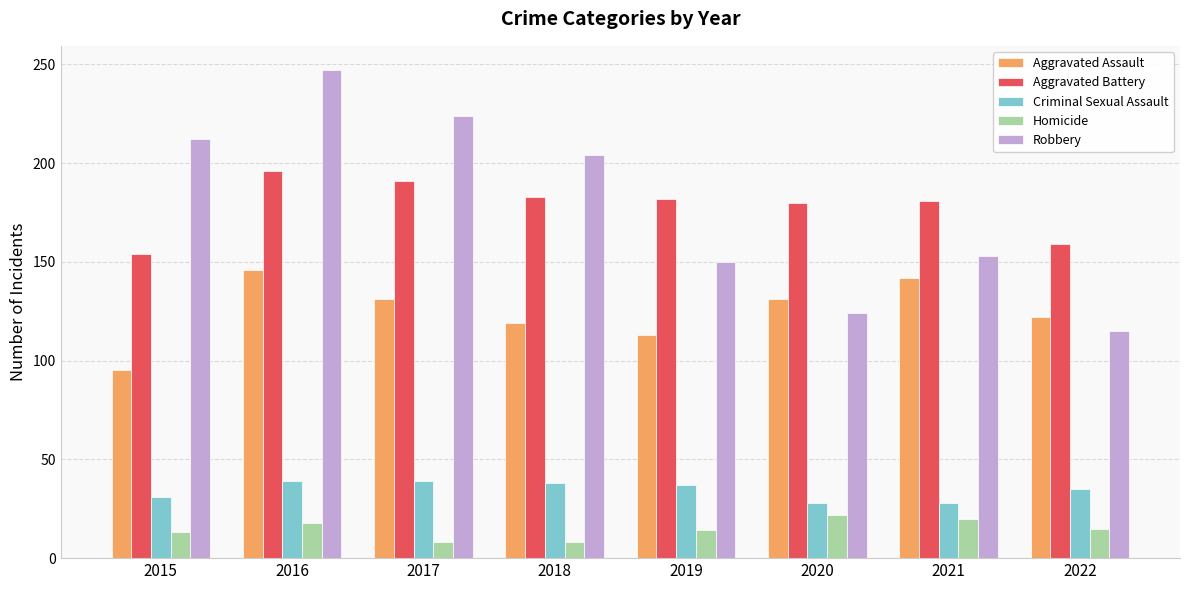

At which category is the sum across all series the highest?

2016